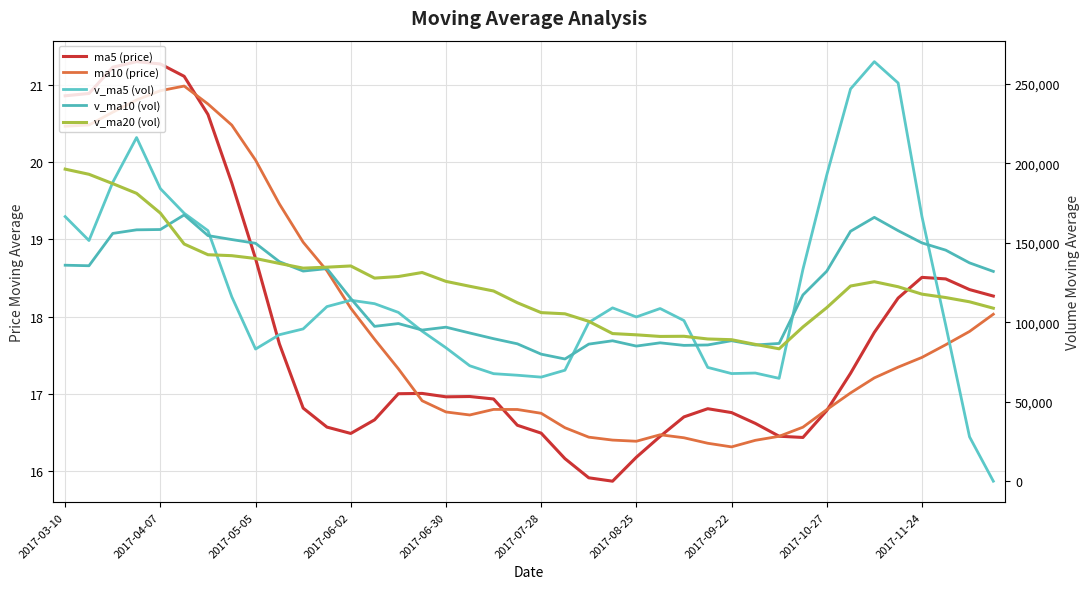

Count the number of data series in this chart.

5